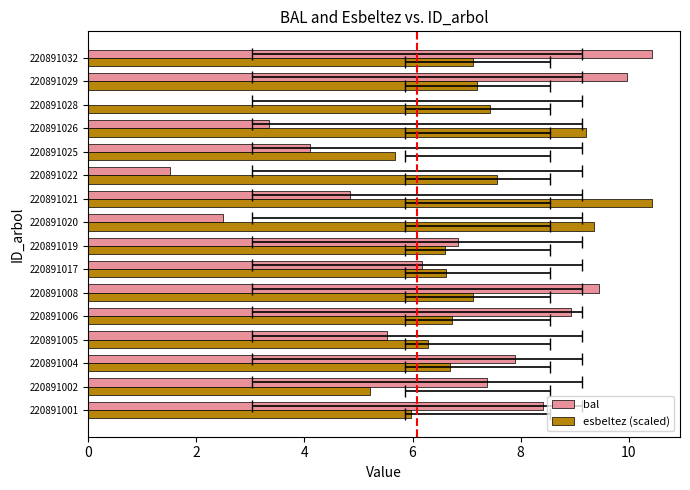

What is the highest value of the bal series?

10.4